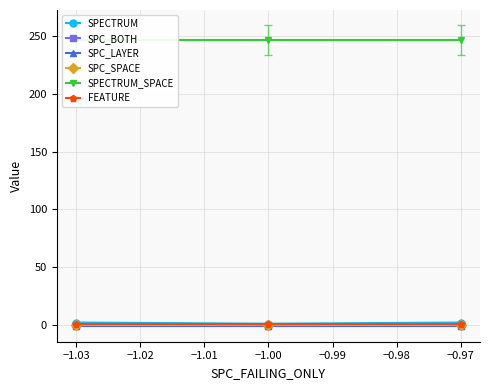

At how many categories does at least one series exceed 17?

3